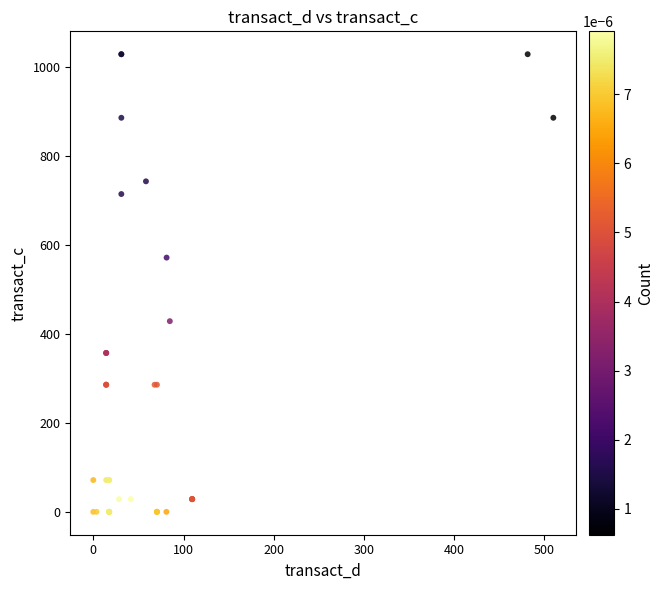

What Y value in the scatter plot is closest to 514?

571.4